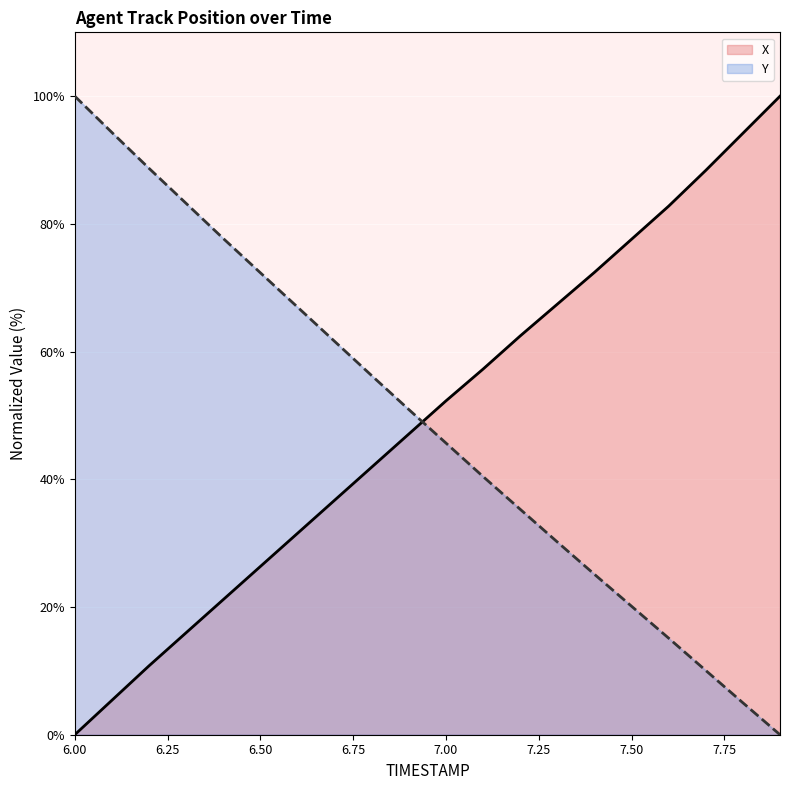

How many lines are shown in the chart?

2